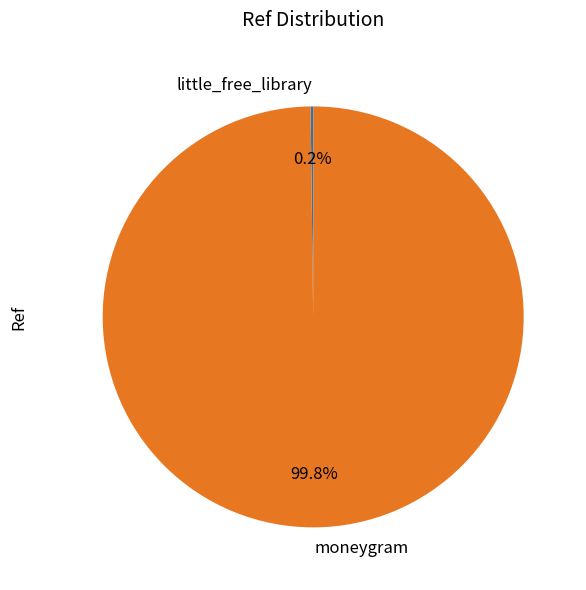

To the nearest percent, what is the difference between the largest and smallest slice percentages?

100%